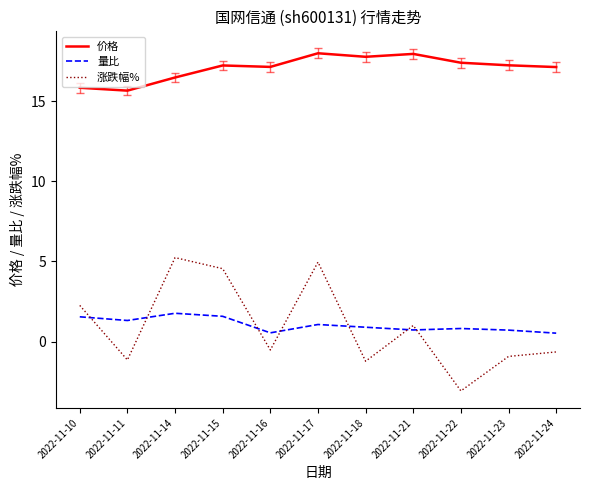

Which series changed the most between 2022-11-10 and 2022-11-22?

涨跌幅%